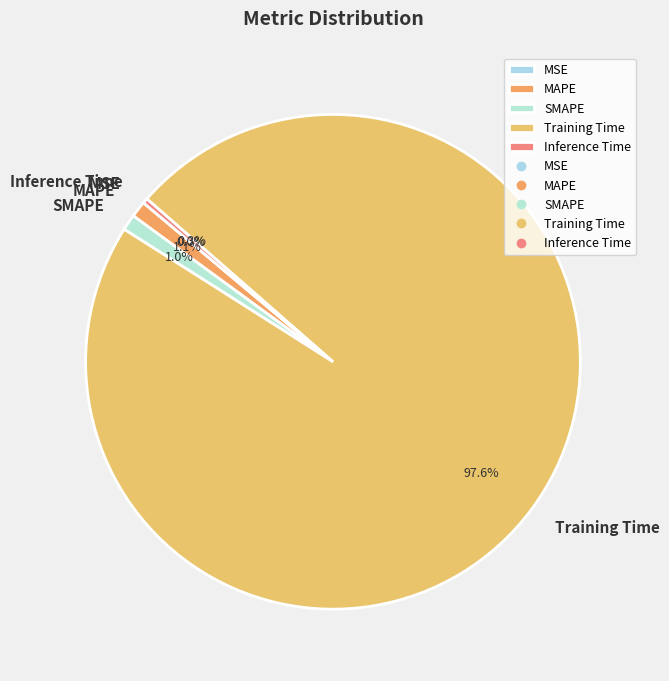

True or false: MAPE accounts for 15% of the total.

False